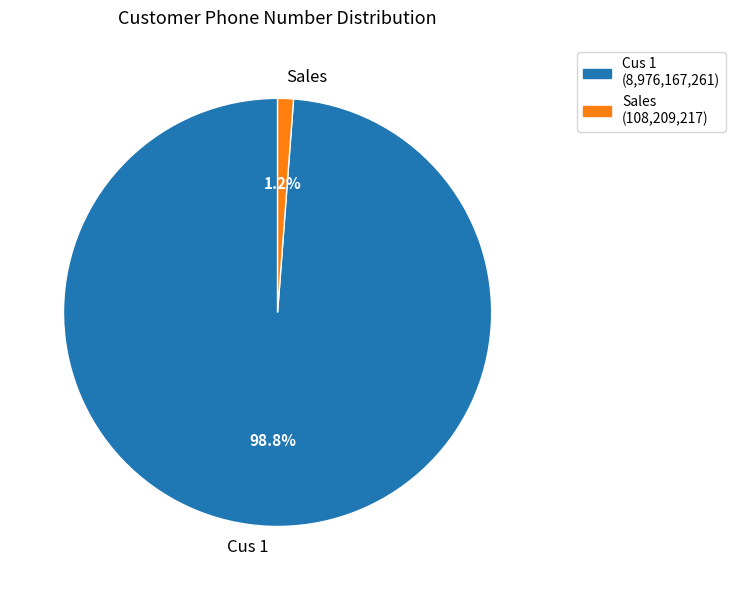

Rank the categories by value from highest to lowest.

Cus 1, Sales